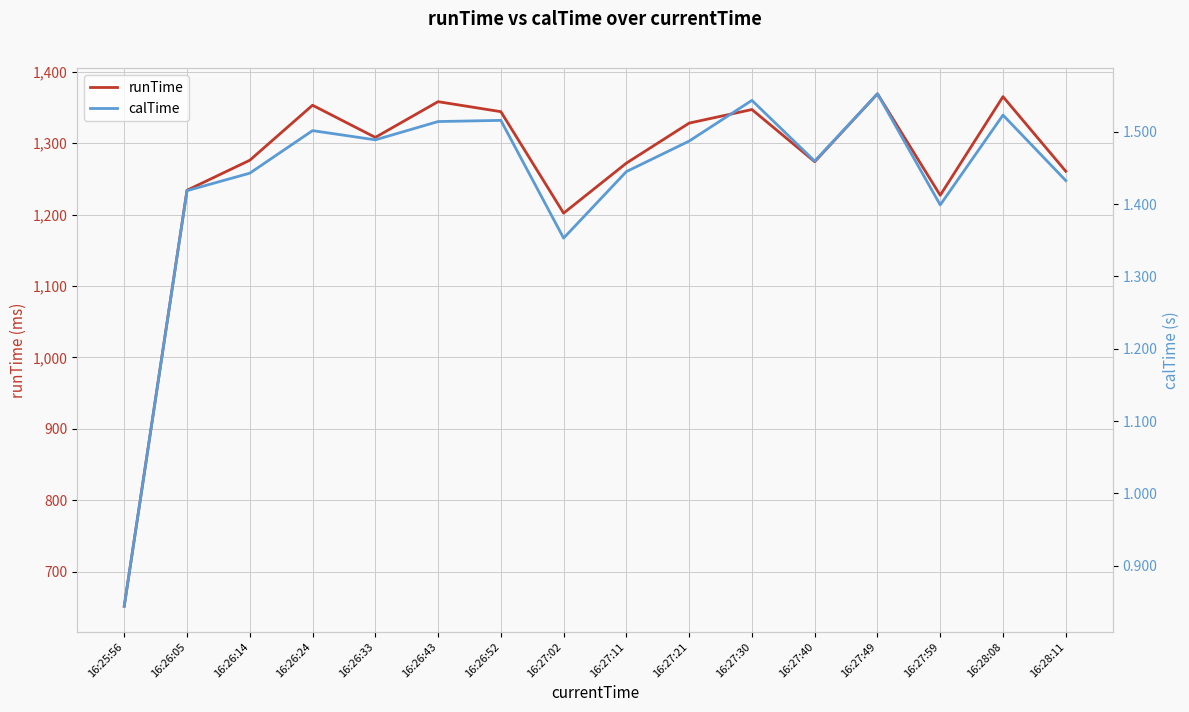

What are all the series names shown in the legend?

runTime, calTime